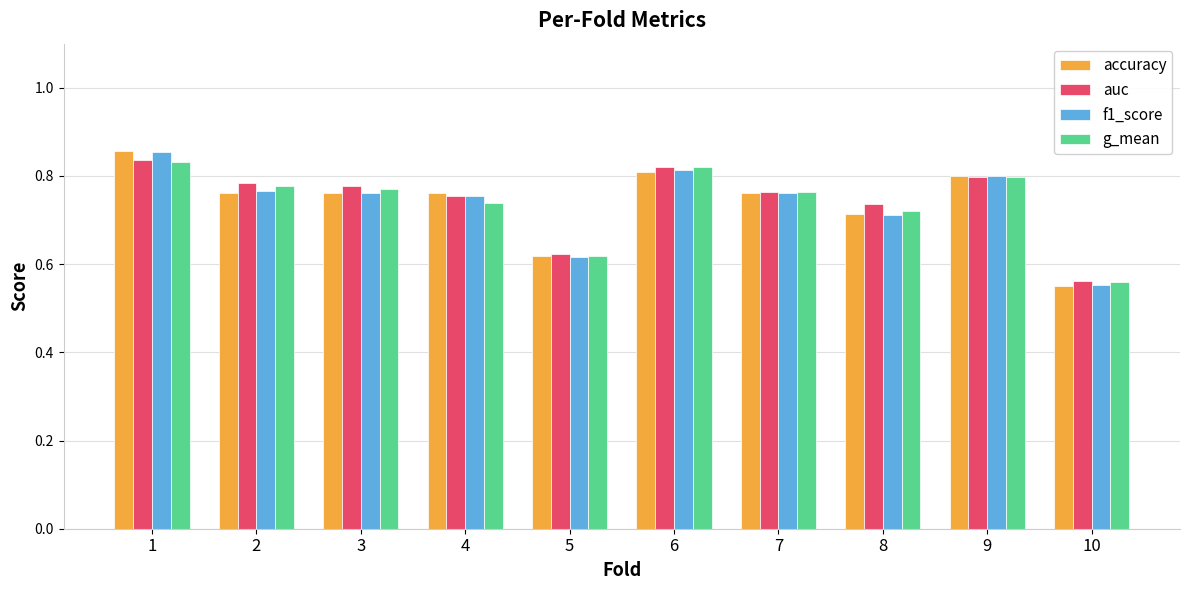

What is the sum of all g_mean values?

7.4